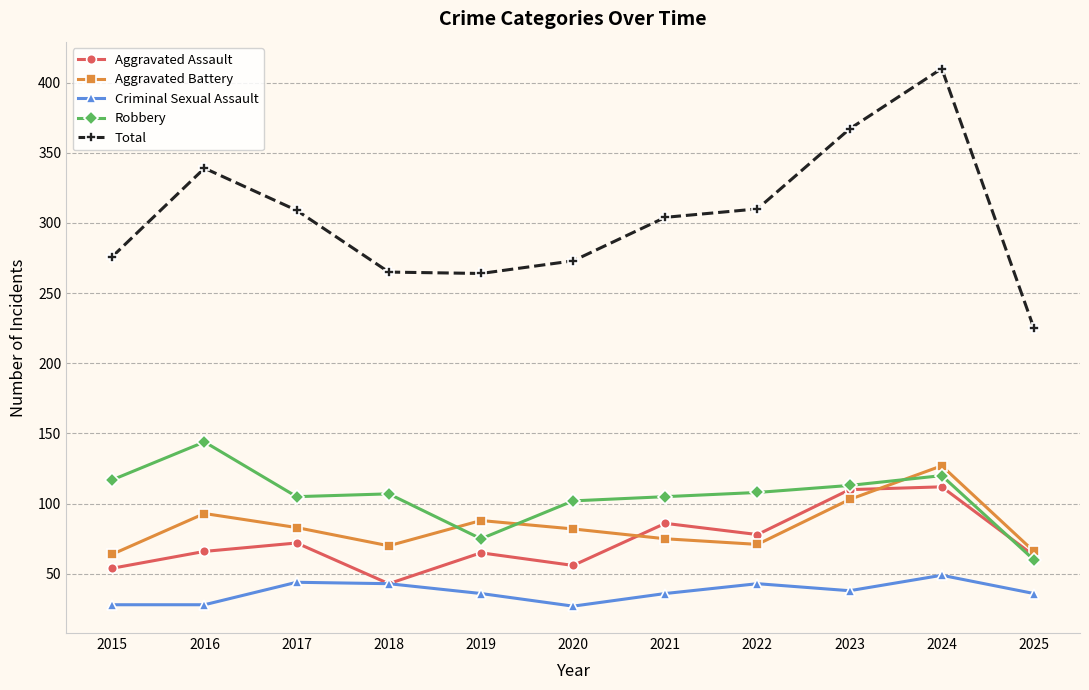

What is the maximum value for Total?

410